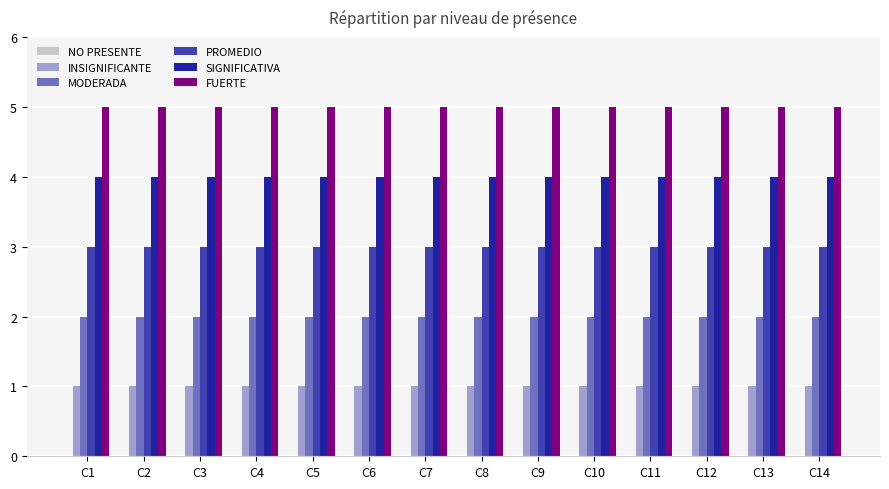

Is the value of INSIGNIFICANTE at C7 greater than the value of SIGNIFICATIVA at C8?

No